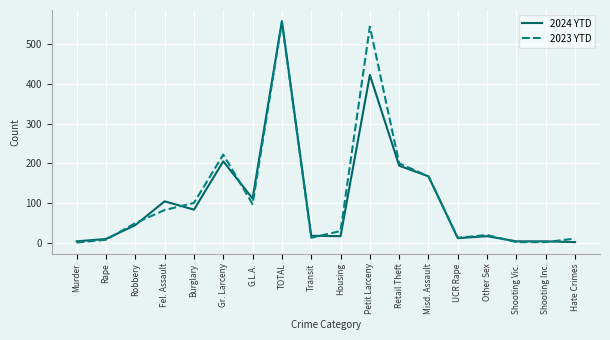

What is the difference between the 2024 YTD values at Transit and Hate Crimes?

16